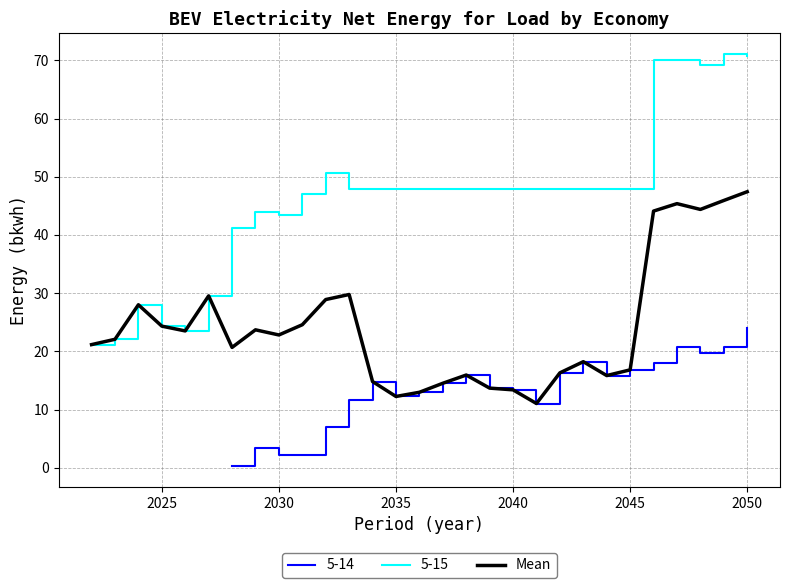

What is the value of the 3rd point from the left?

28.0